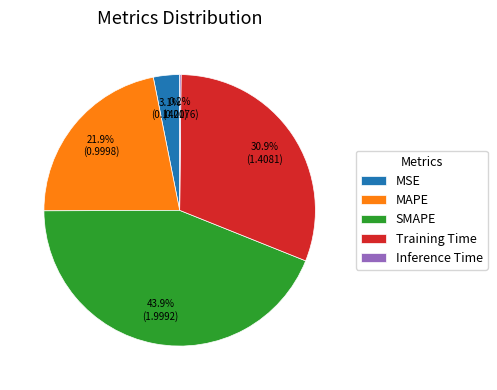

The MAPE slice represents 22% of the pie. True or false?

True